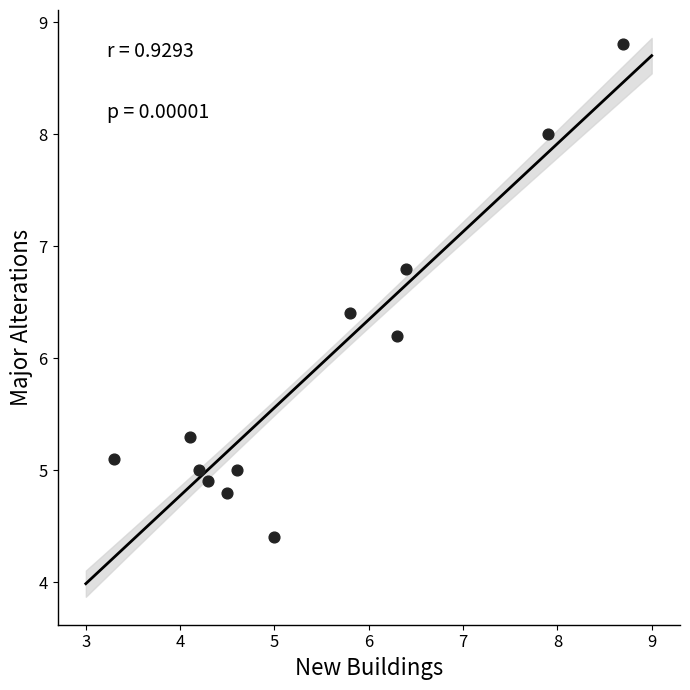

What Y value in the scatter plot is closest to 6?

6.2